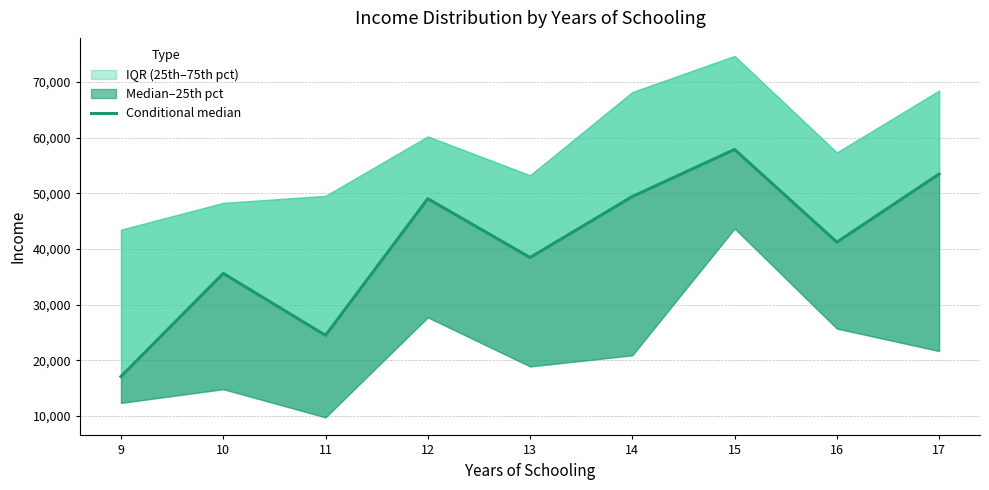

How many distinct data groups are displayed?

3